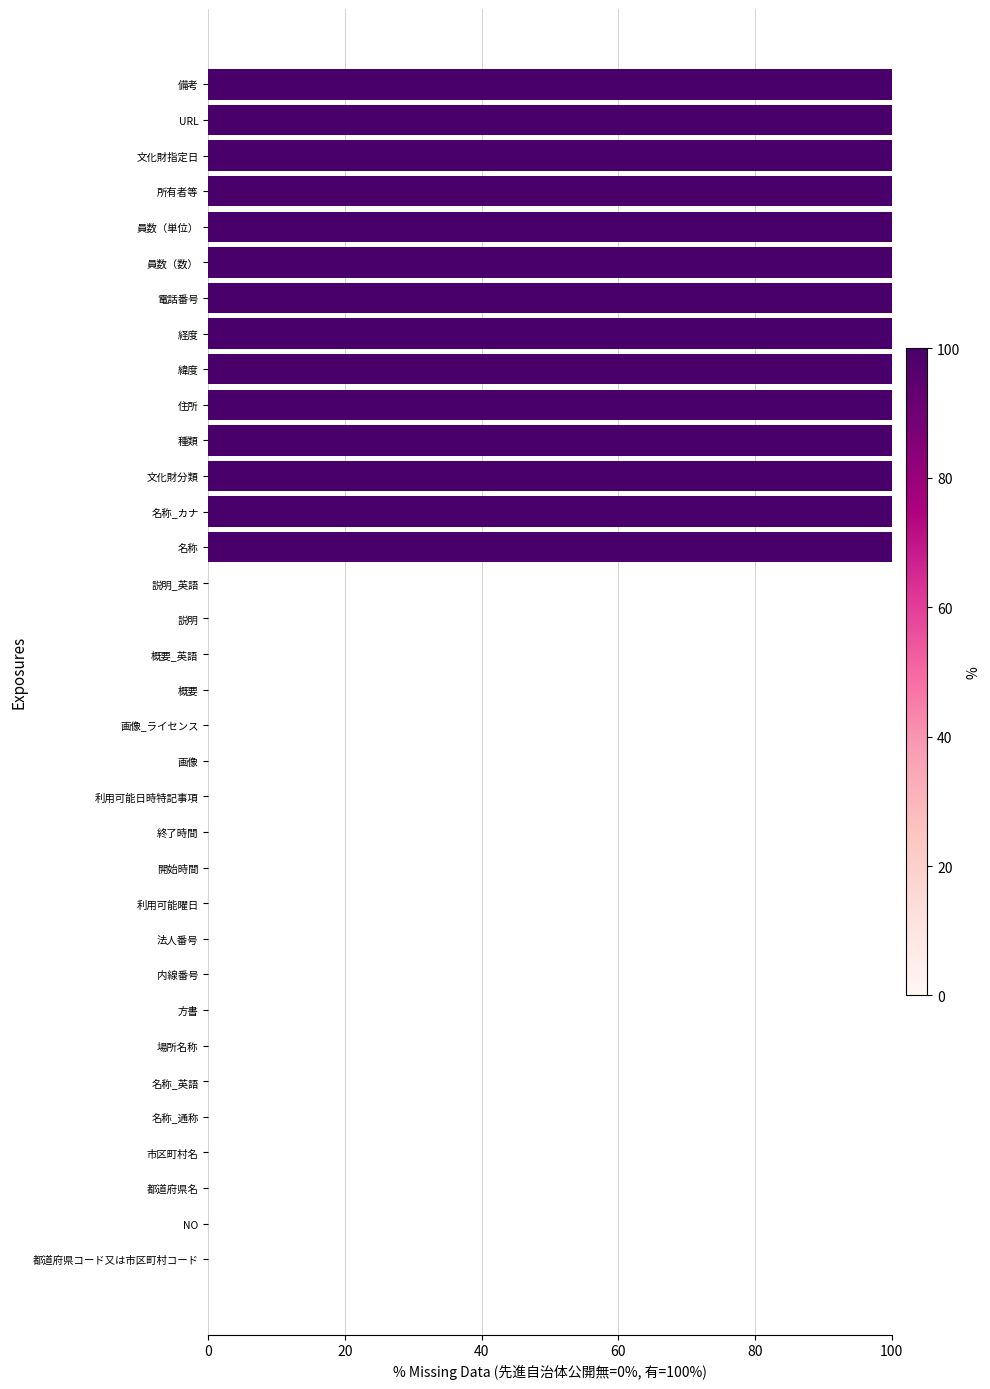

The chart shows a value of 0 at 終了時間. True or false?

True